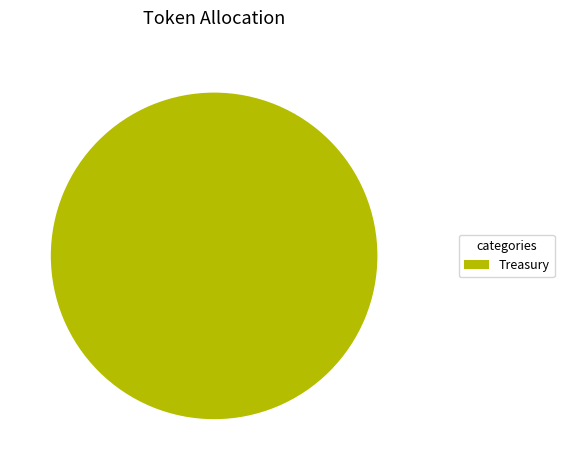

Does any single category account for the majority?

Yes